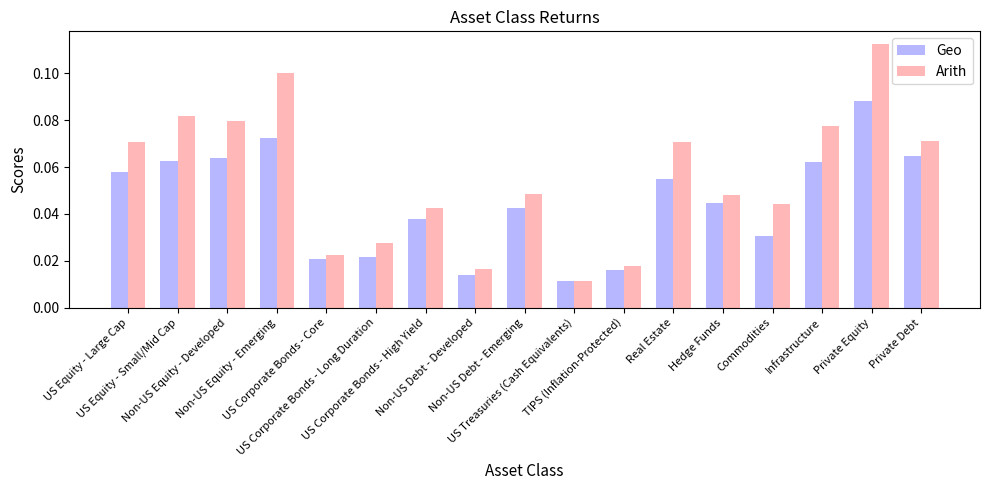

Which series has the widest spread of values?

Arith